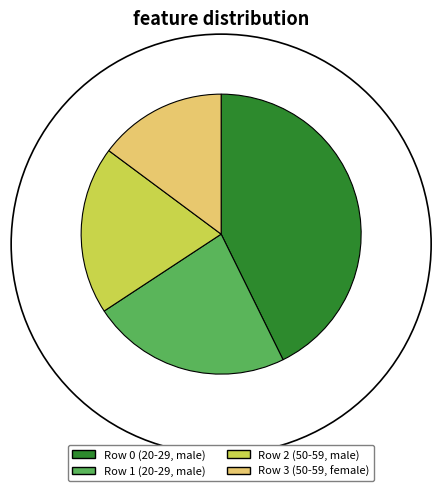

What is the total percentage of Row 1 (20-29, male) and Row 0 (20-29, male)?

65.7%